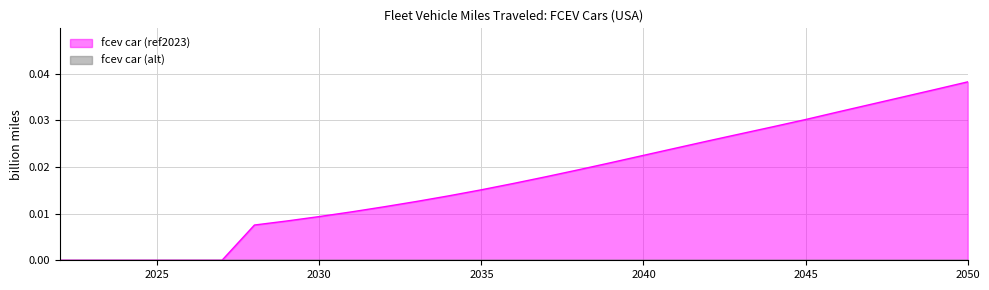

Where is the data nearest to the value 0?

2022